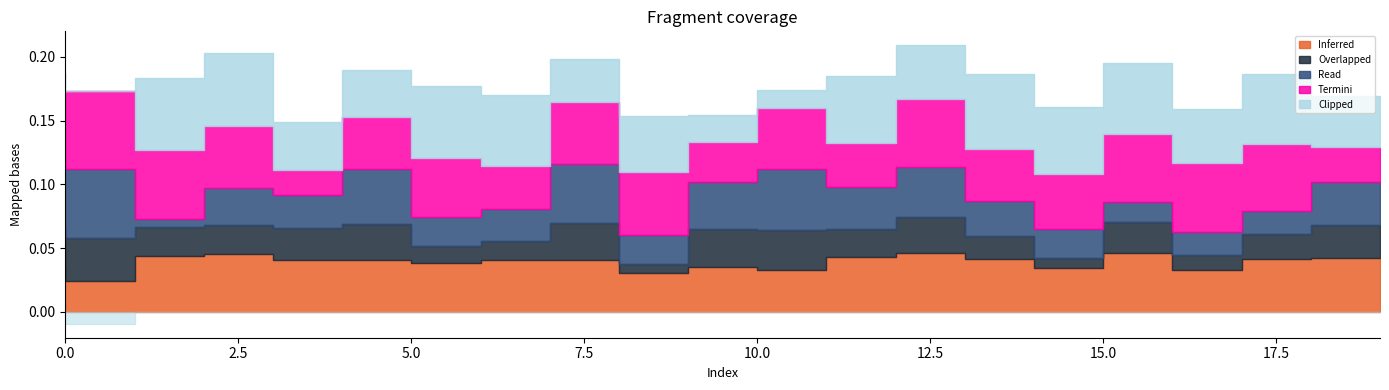

True or false: Termini and Inferred cross at least once.

True